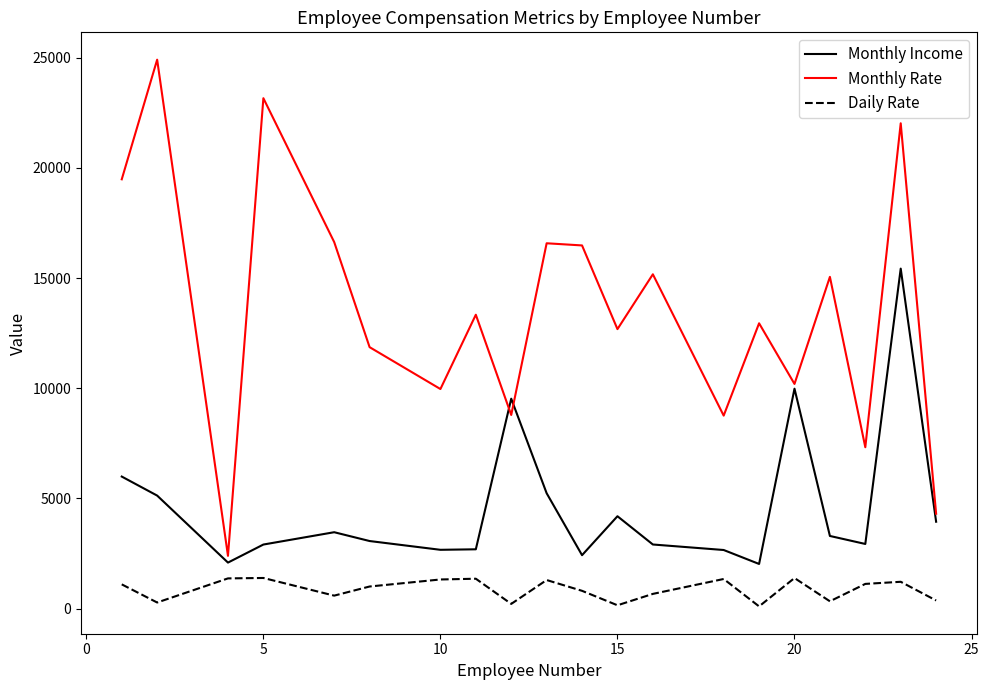

What is the maximum value shown in the chart?

24907